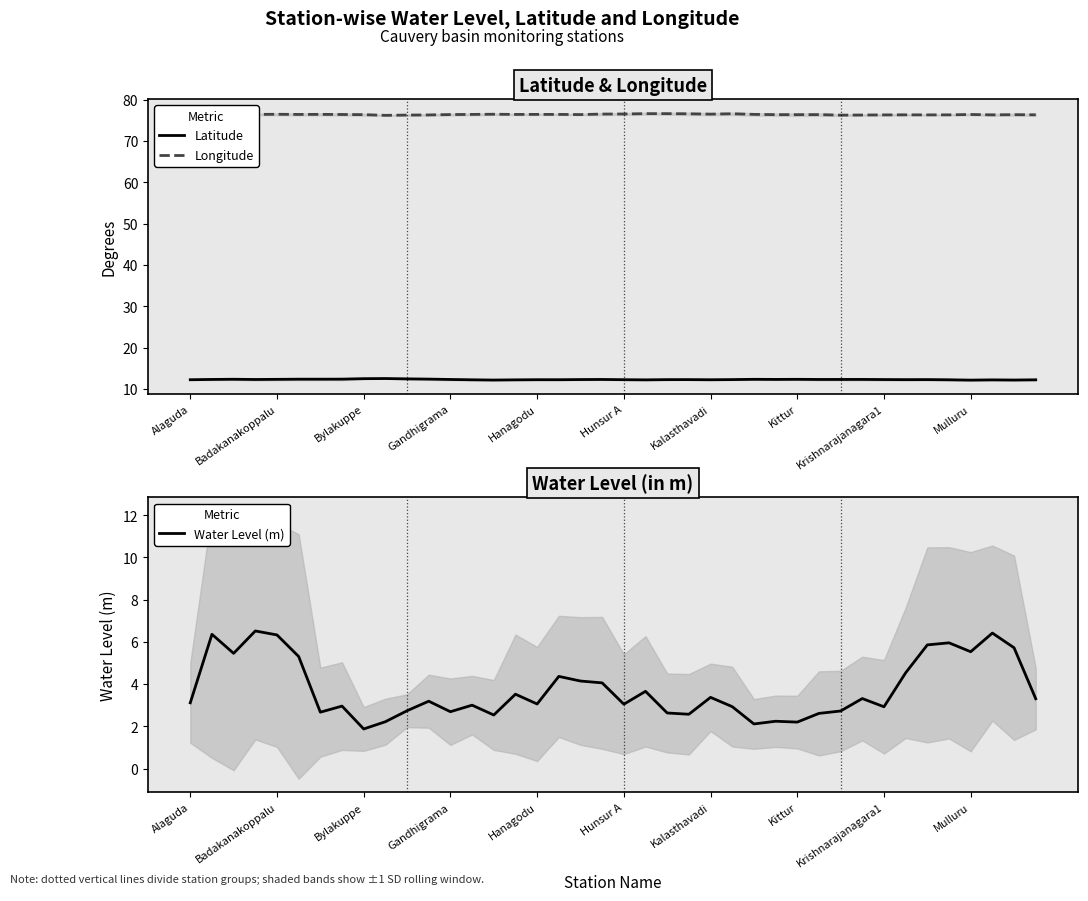

What position from the left is 35?

36